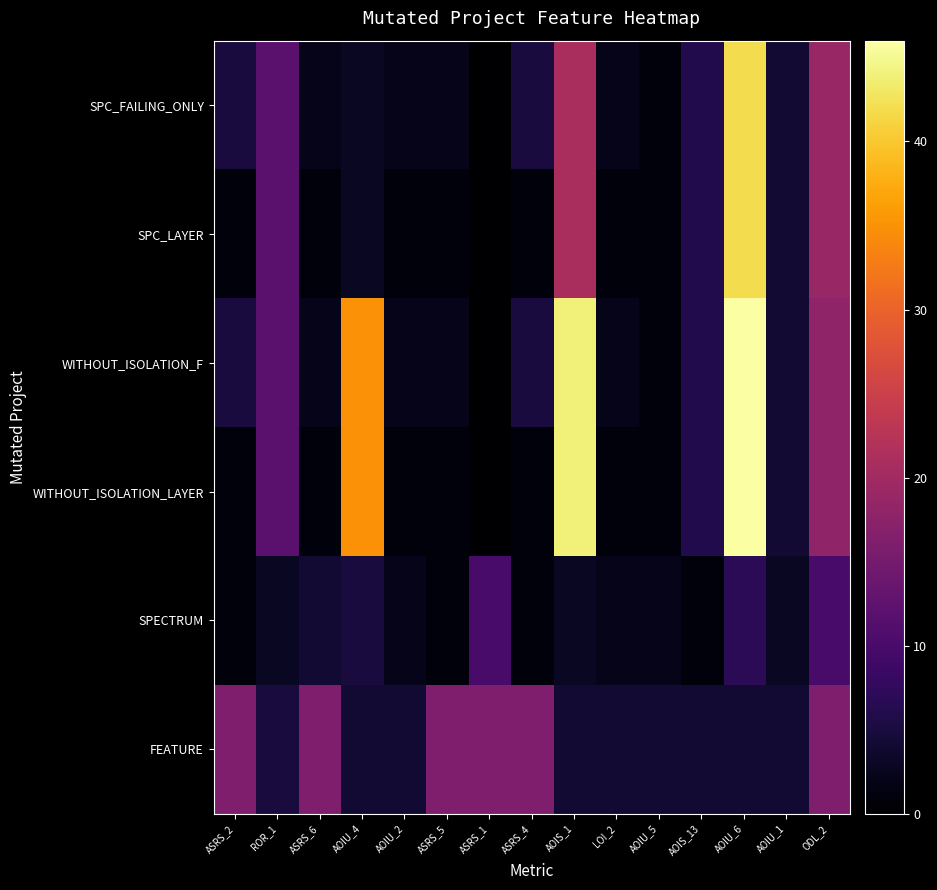

What is the difference between the maximum and second lowest values in the WITHOUT_ISOLATION_LAYER series?

45